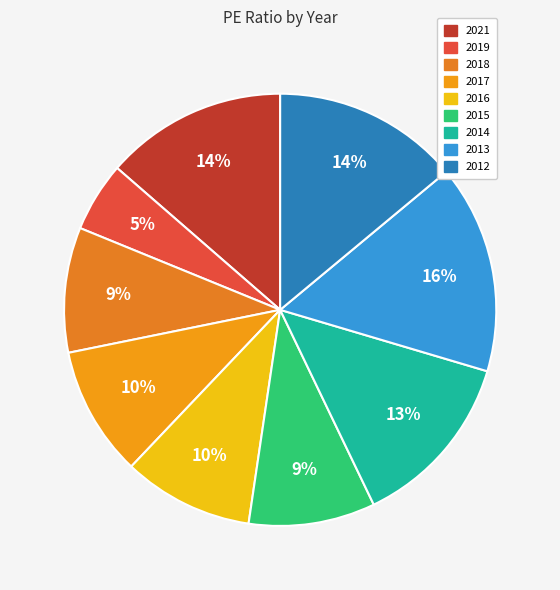

What percentage do 2015 and 2012 together represent?

23.4%